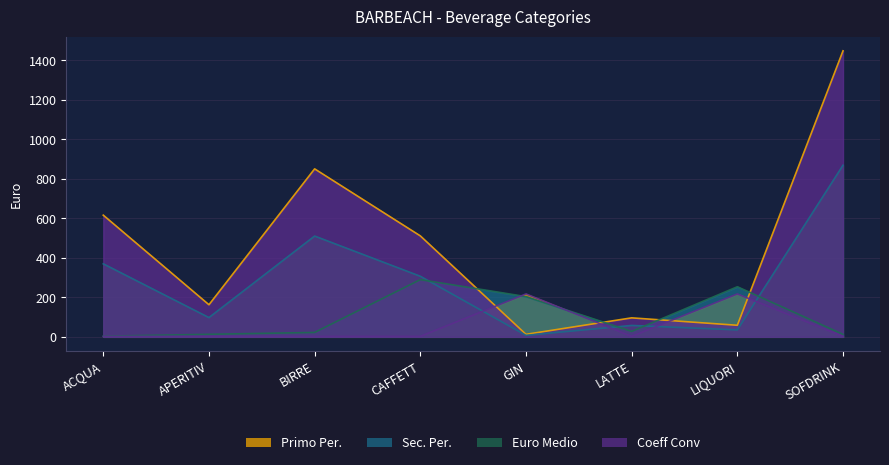

How many times do Primo Per. and Euro Medio cross each other?

4